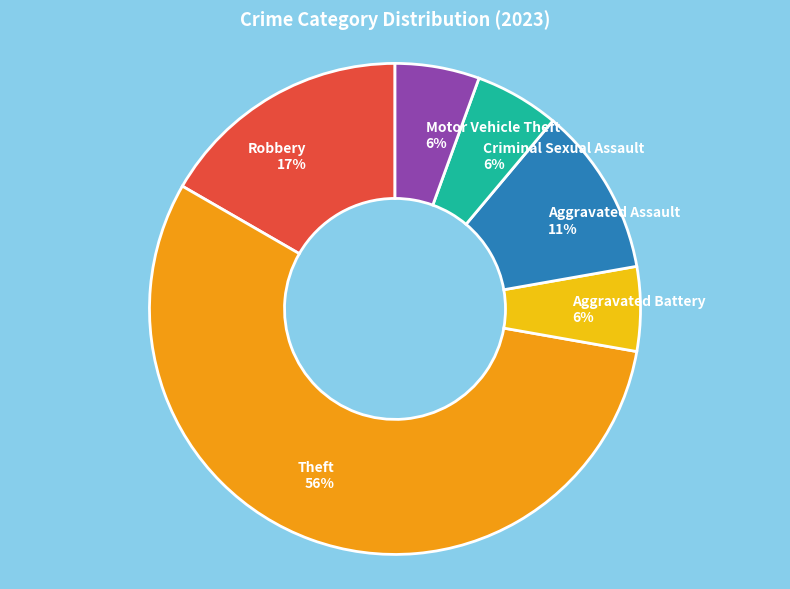

How many segments does this pie chart have?

6